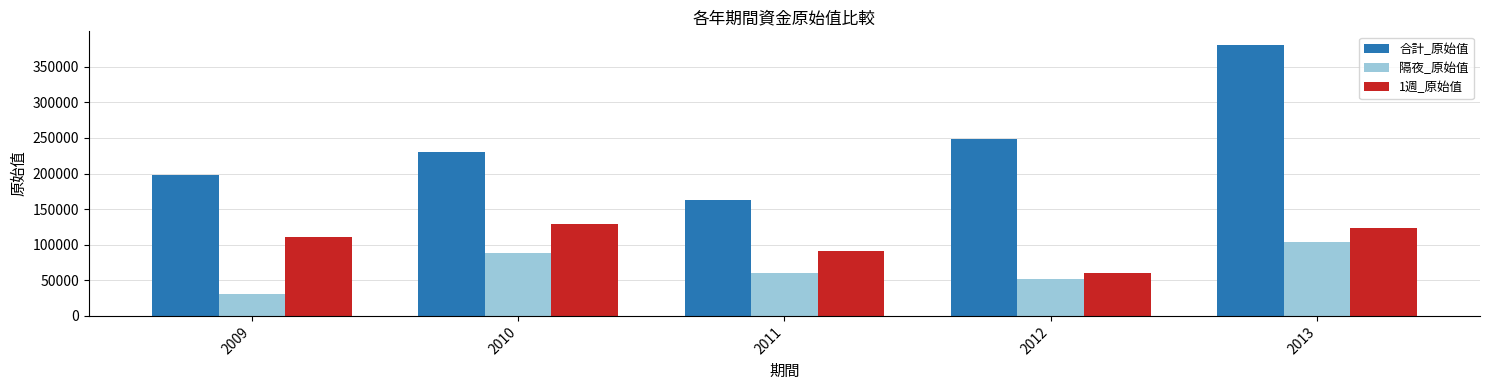

Is the value of 隔夜_原始值 at 2009 greater than the value of 1週_原始值 at 2009?

No